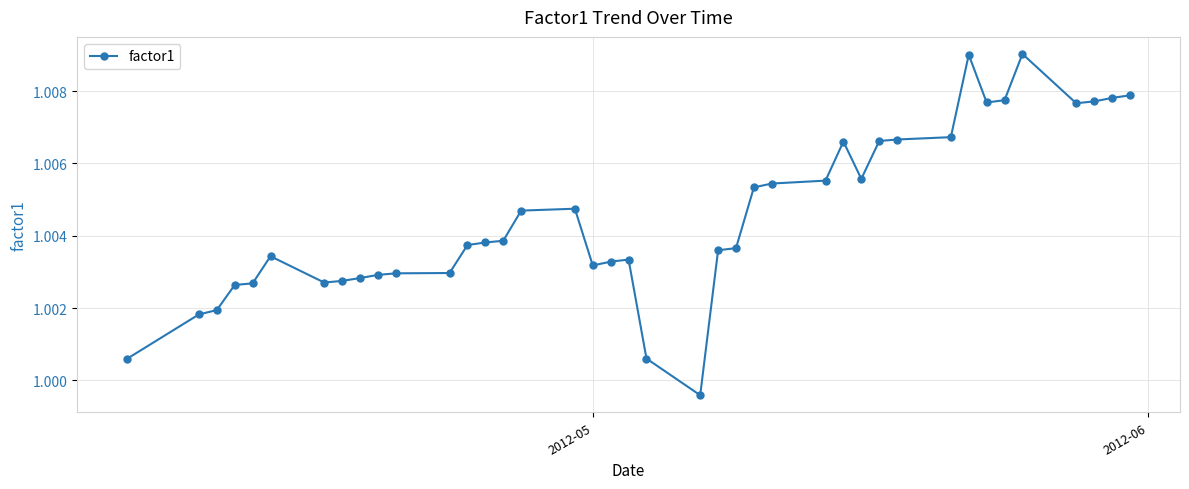

What is the sum of all values?

40.2